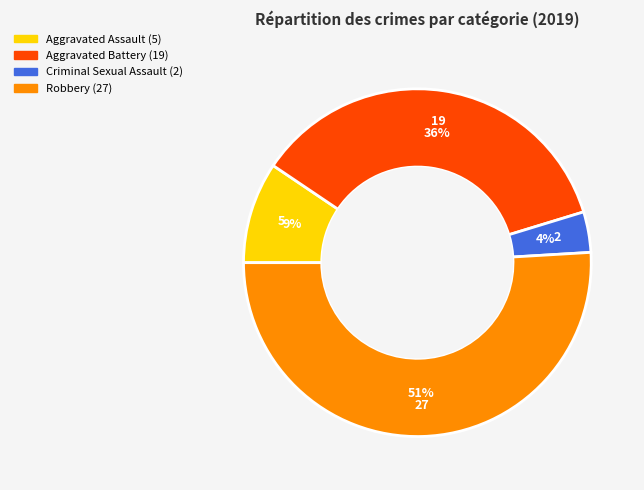

Is there a majority slice in this chart?

Yes